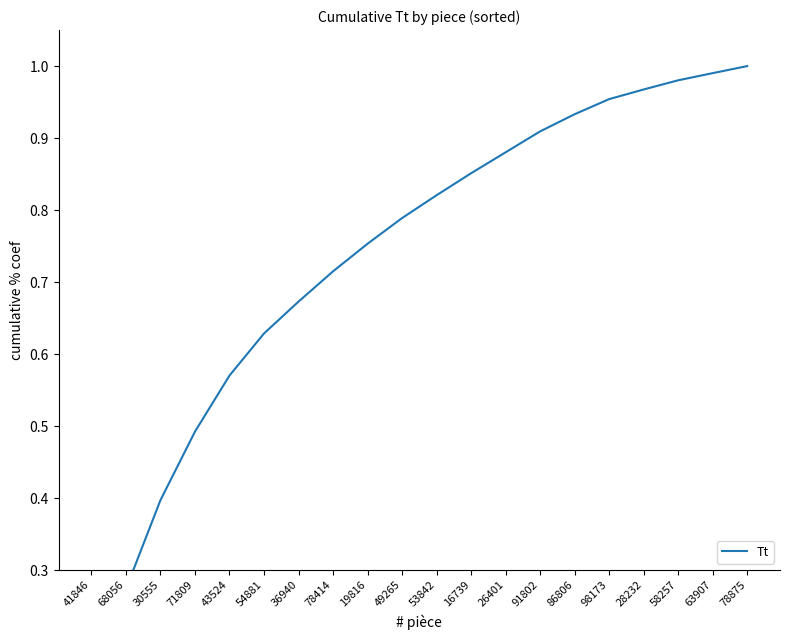

What is the difference between the maximum and second lowest values?

0.7